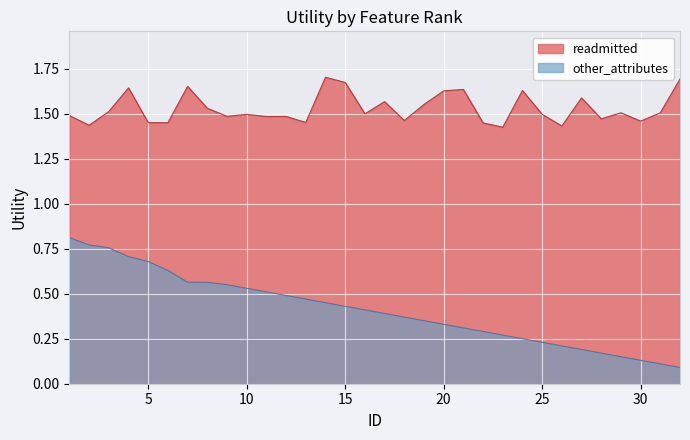

Rank the series by their average value, from highest to lowest.

readmitted, other_attributes